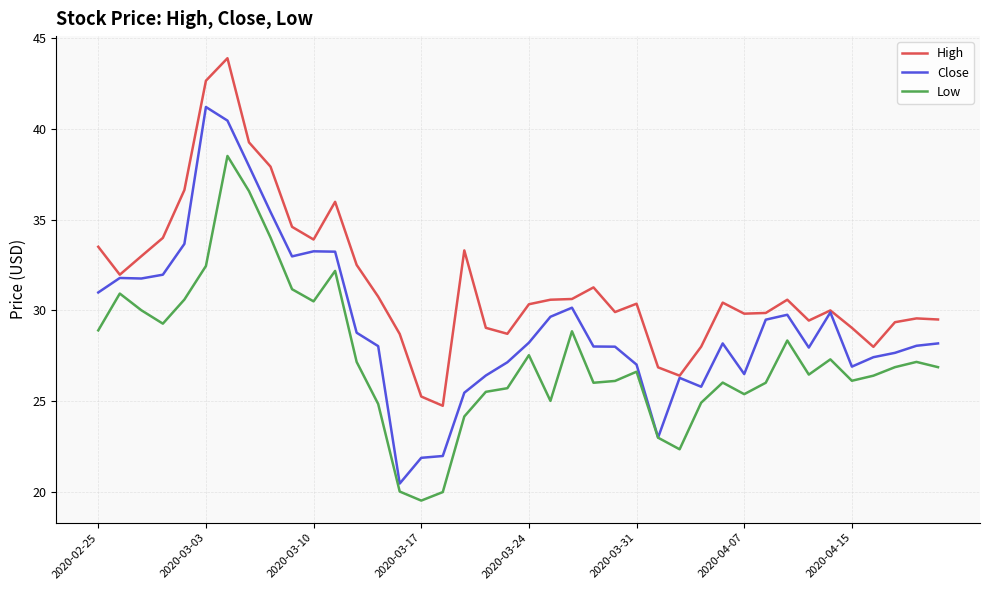

True or false: Low and High intersect in this chart.

False